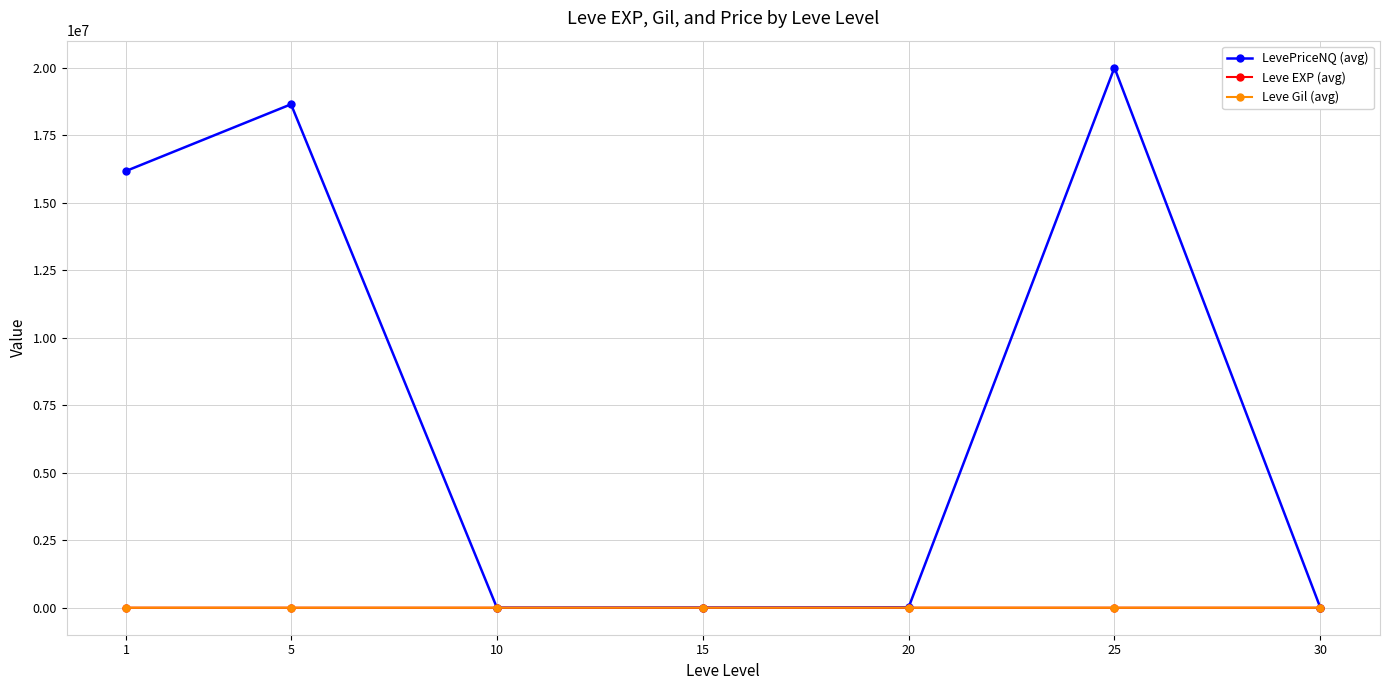

What is the spread (max minus min) of values at 1?

16181491.4